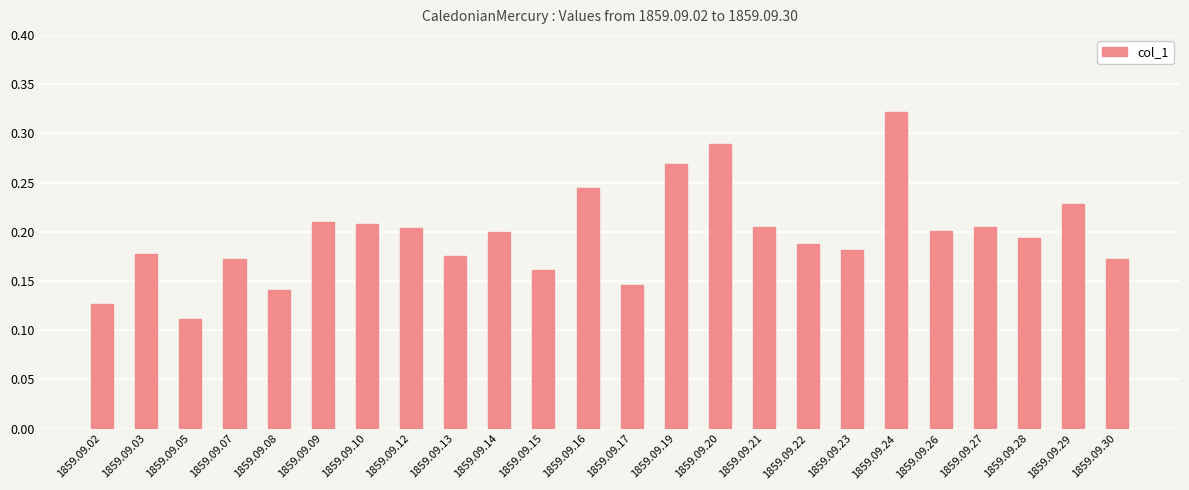

What is the sum of the values at 1859.09.19 and 1859.09.14?

0.5